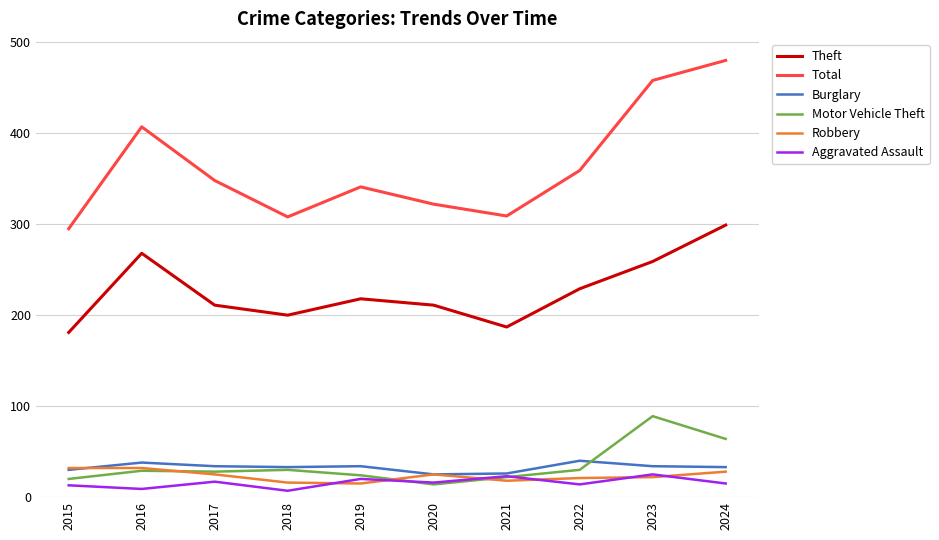

What is the difference between the highest and lowest values at 2015?

282